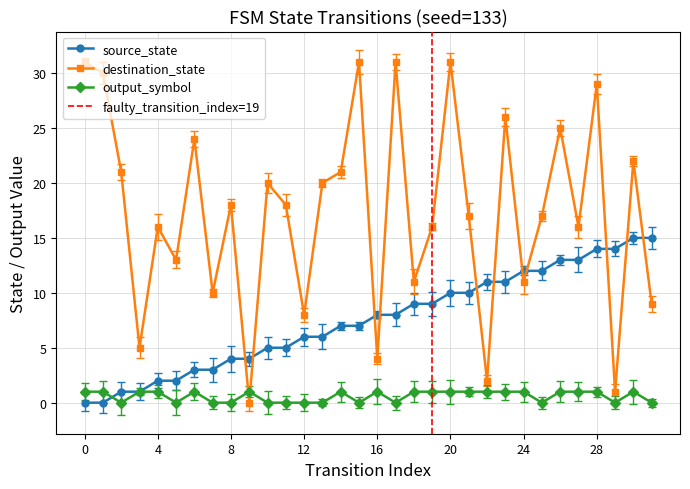

The value of source_state at 4 is 2. True or false?

True